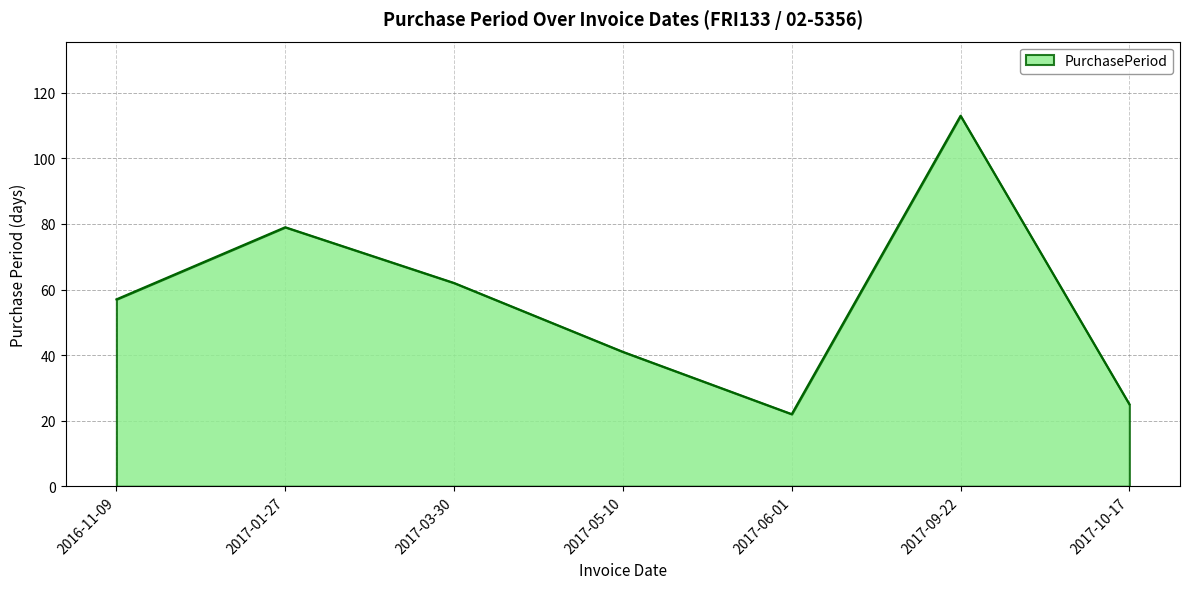

Which label corresponds to the smallest value in the chart?

2017-06-01